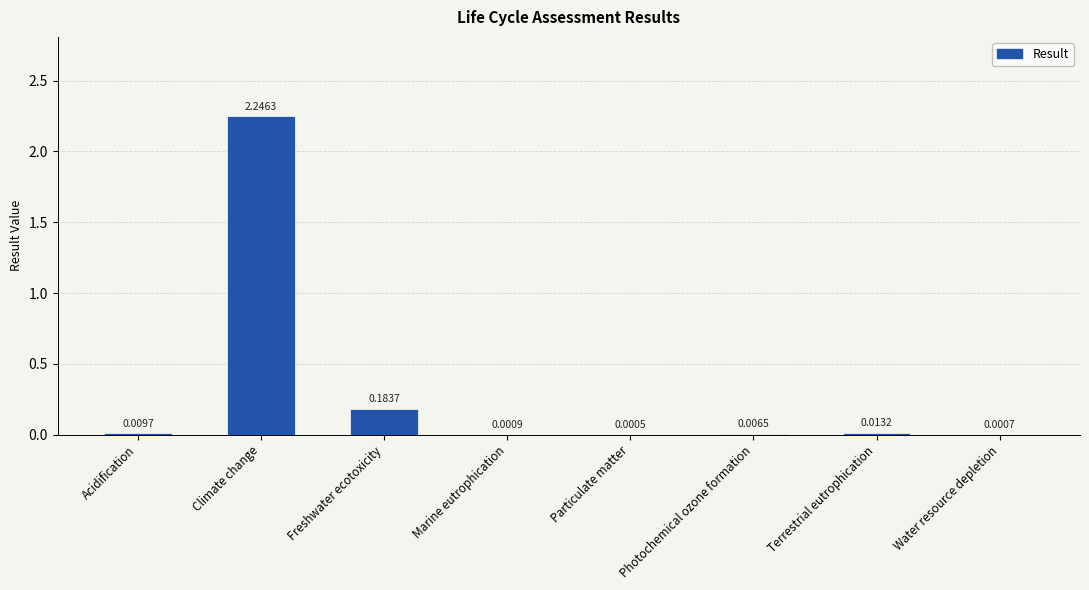

Which category has the highest value across all series?

Climate change